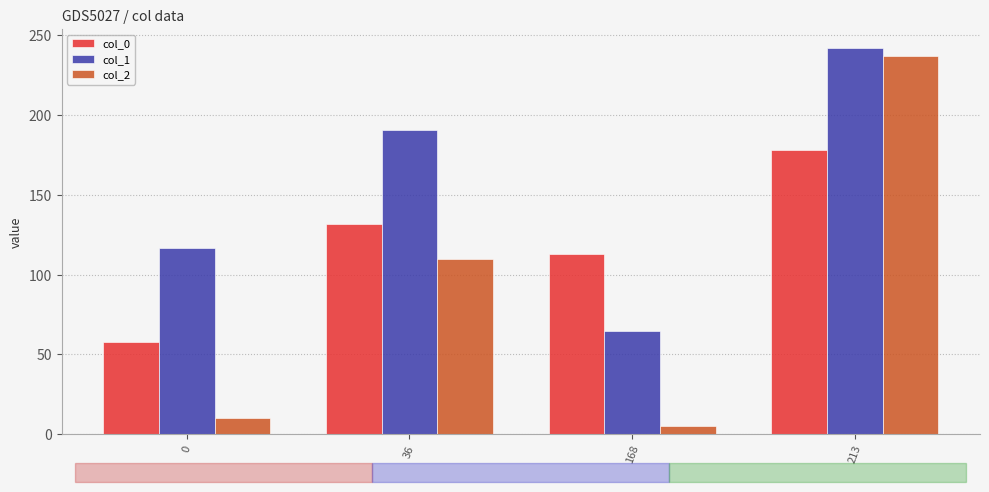

Is it true that col_0 equals 132 at 36?

True